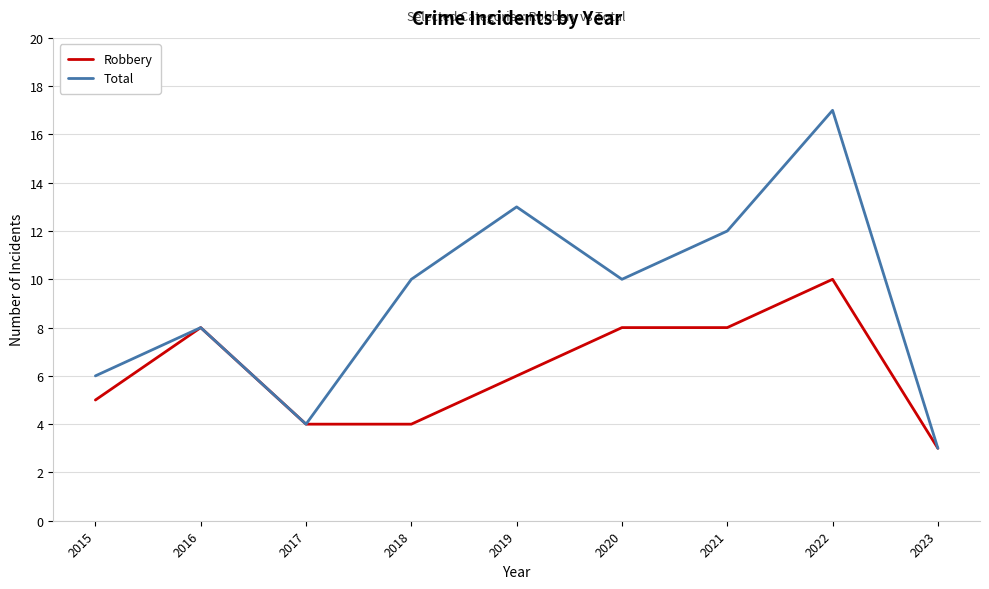

What is the lowest value of the Robbery series?

3